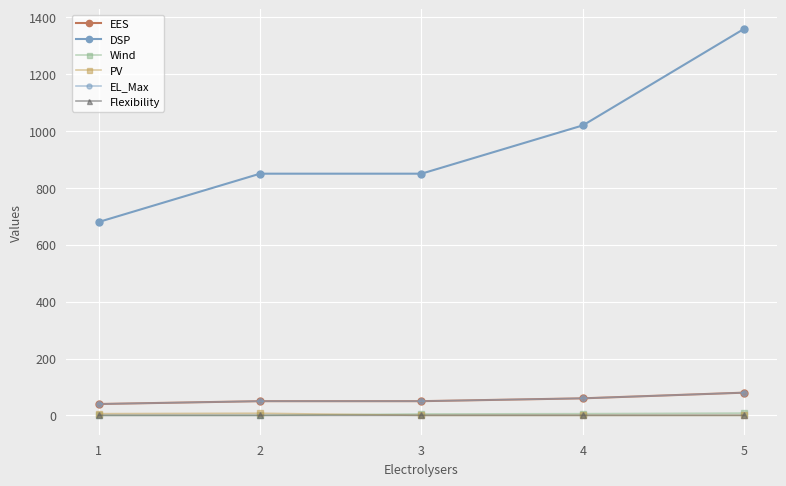

Does the chart have visible grid lines?

Yes